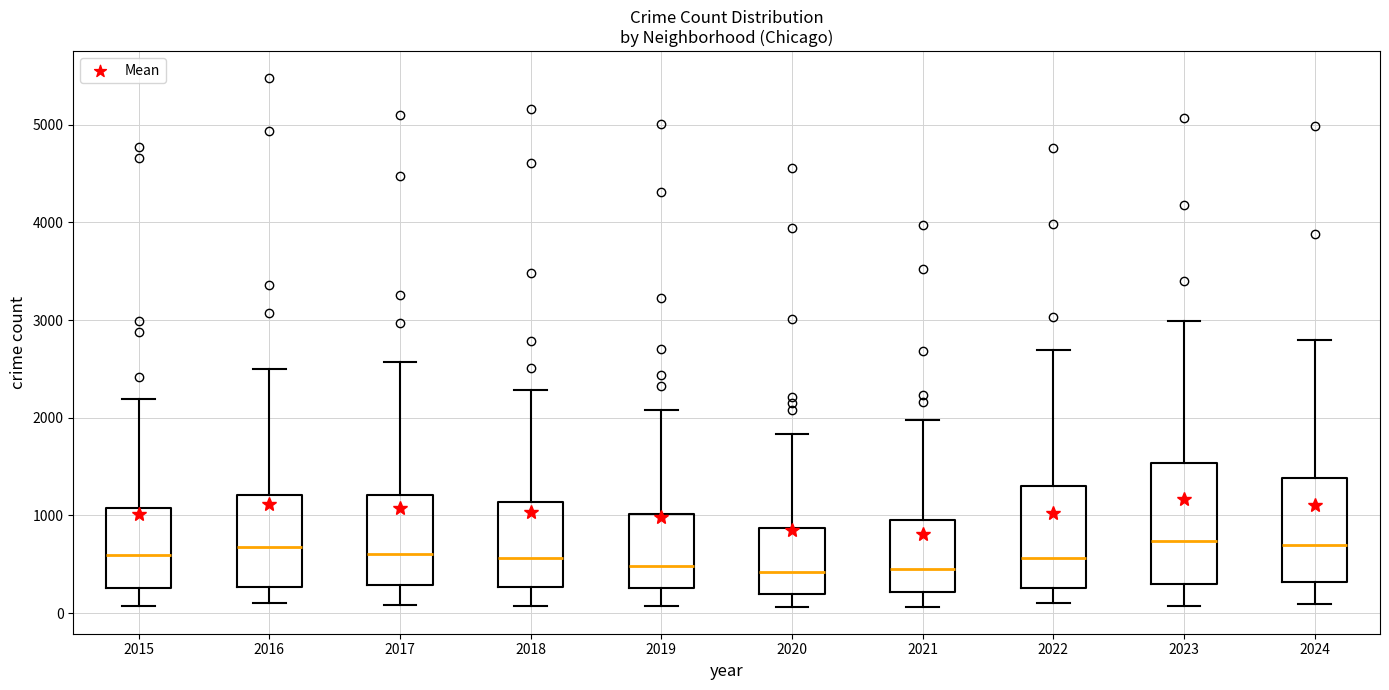

Comparing the boxes themselves (not the whiskers), which one is the tallest?

2023